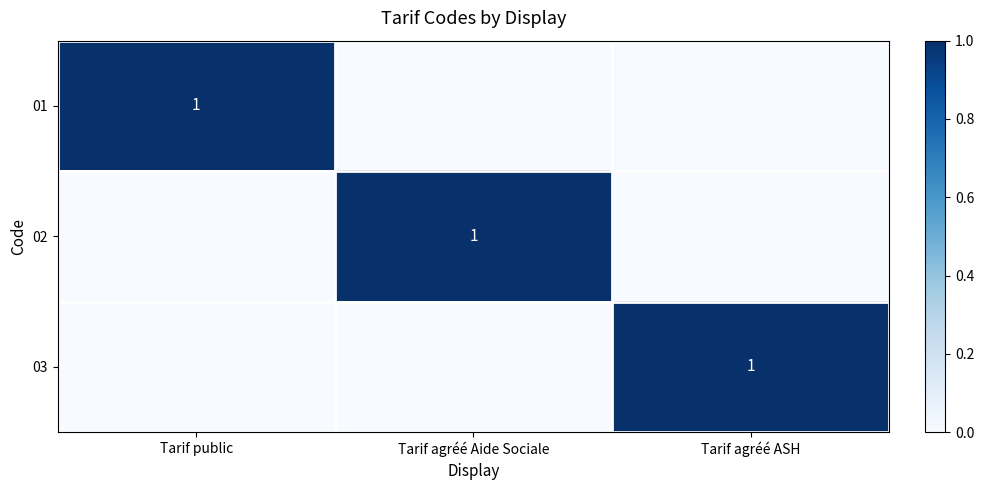

The value of 02 at Tarif agréé Aide Sociale is 0. True or false?

False